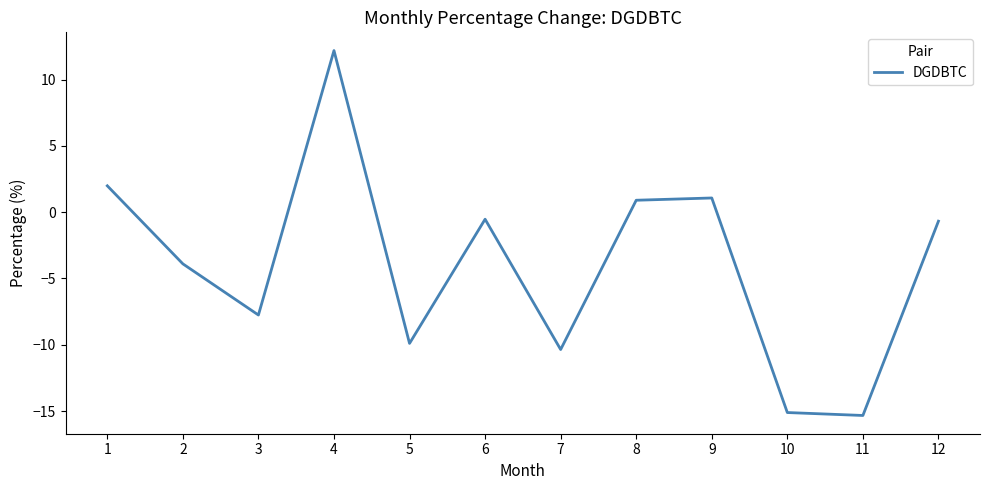

Is it true that the value at 6 is -0.5?

True